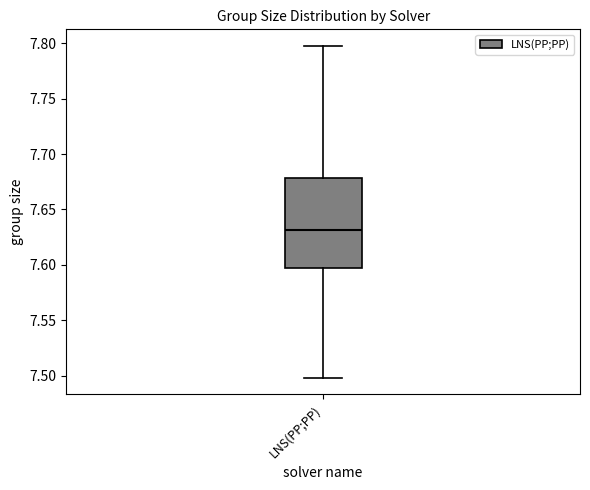

Transcribe this box plot: give where the median line is, the range the box spans, and where the two whiskers end, as read against the y-axis. The values are not printed on the chart, so give them approximately, as read against the axis.

median 7.63, box 7.60 to 7.68, whiskers 7.50 to 7.80